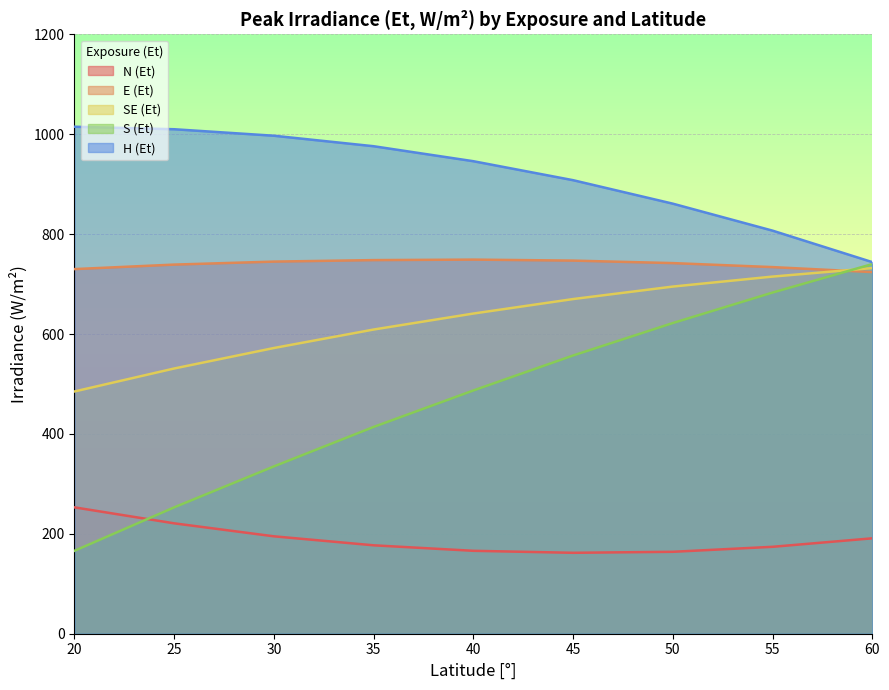

How many lines are shown in the chart?

5